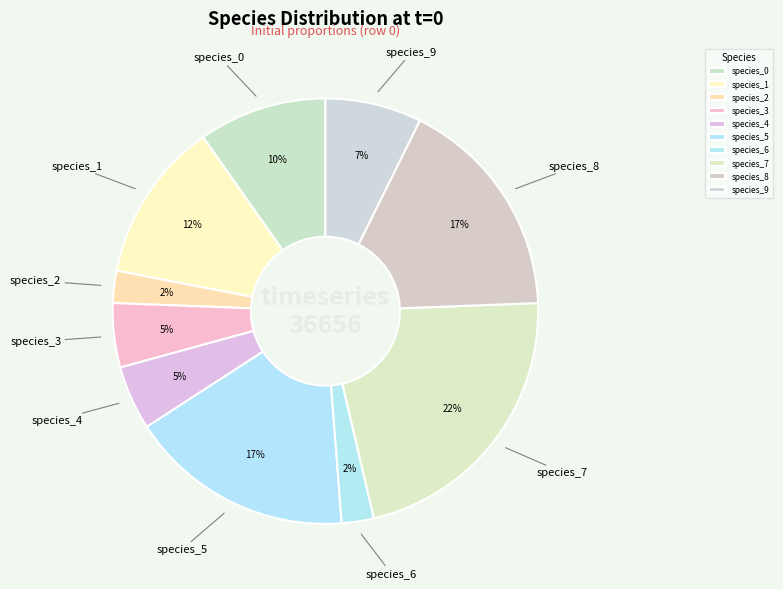

To the nearest percent, what portion does species_5 represent?

17%